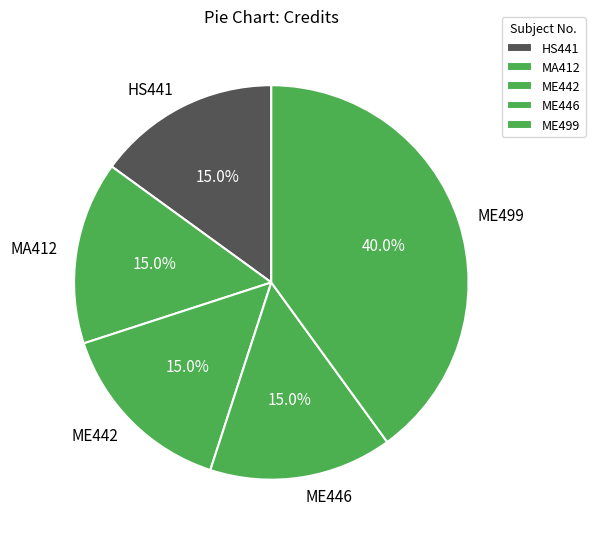

Which has a higher value, ME499 or ME442?

ME499